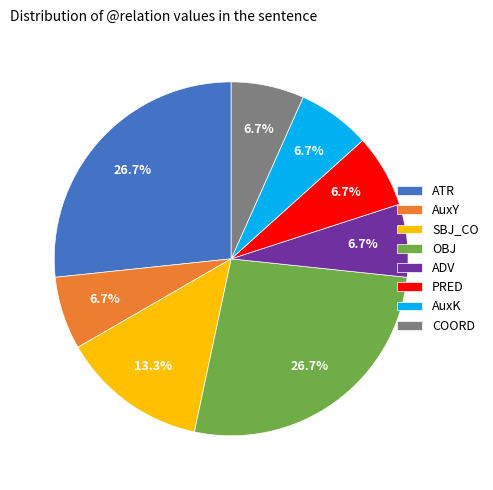

What is the ratio of the value at PRED to the value at SBJ_CO?

0.5